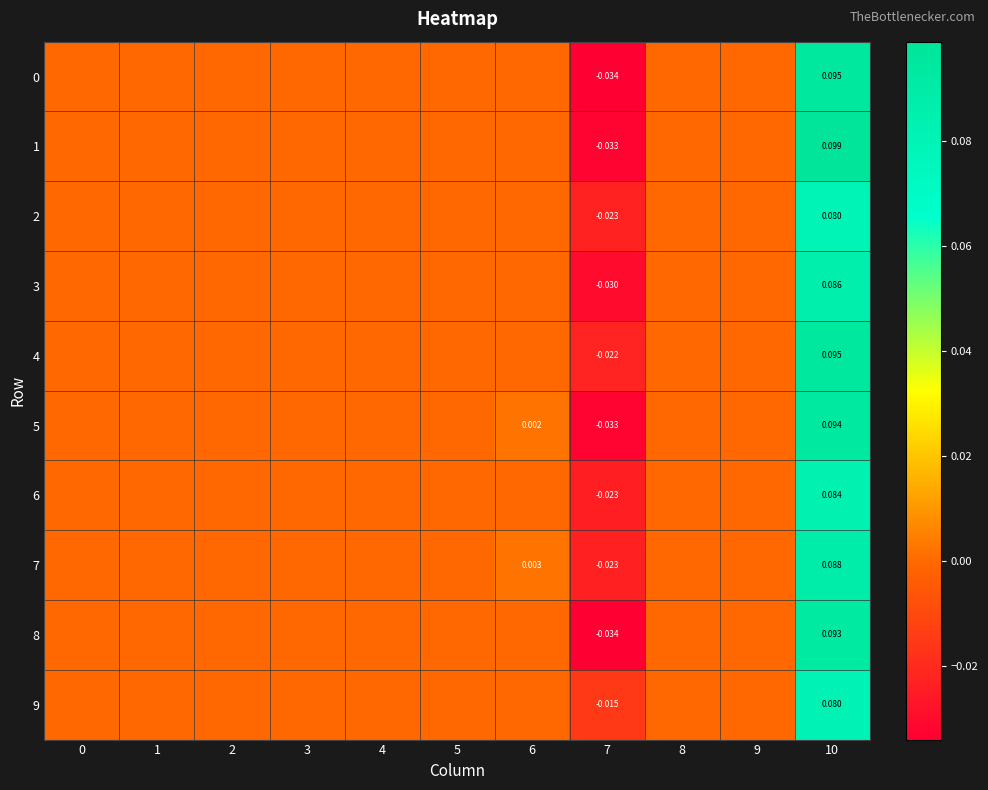

Which series has the largest range (max minus min)?

1